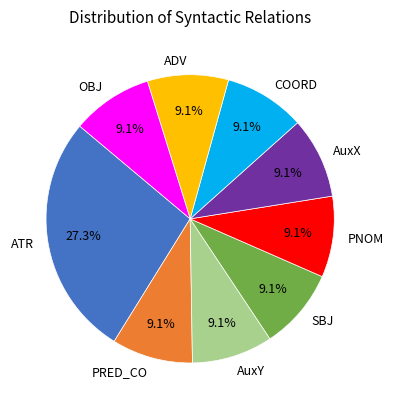

To the nearest percent, what percentage of the pie is ADV?

9%